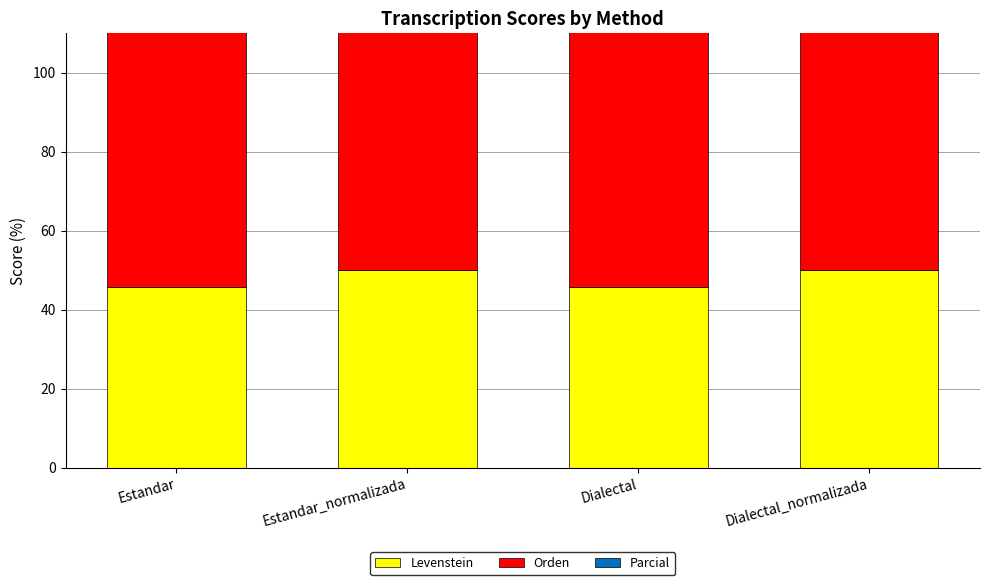

Is it true that Orden equals 111.9 at Dialectal_normalizada?

False